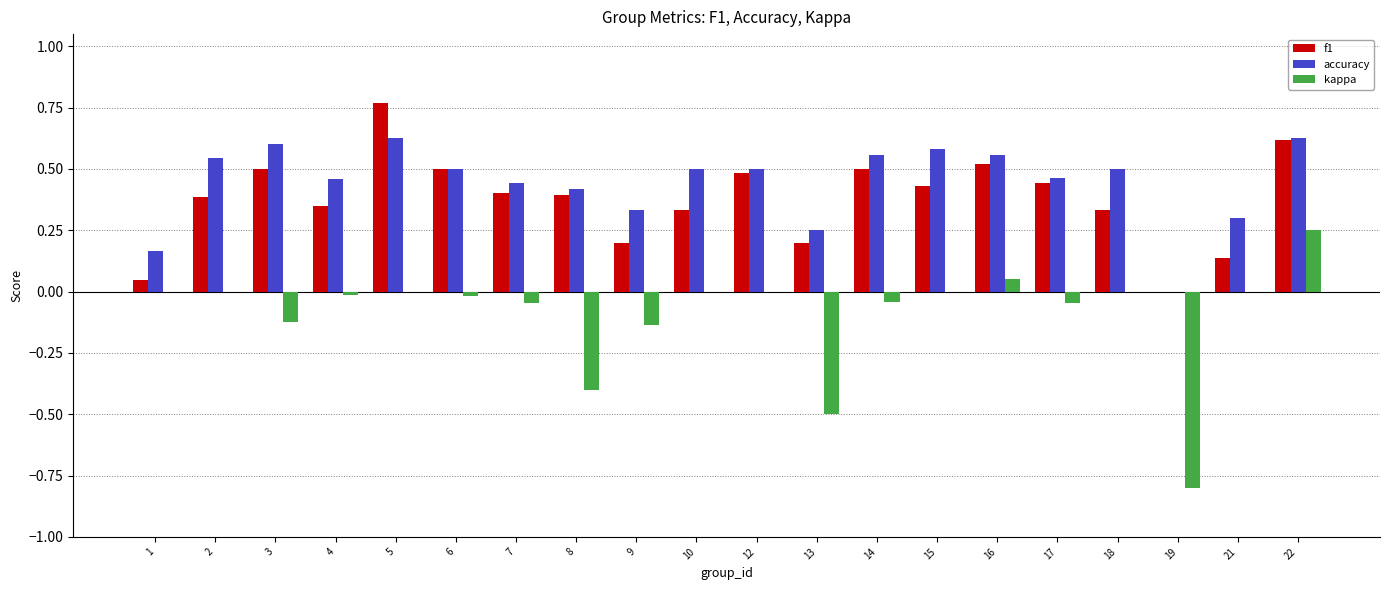

What is the total value across all series at 16?

1.1